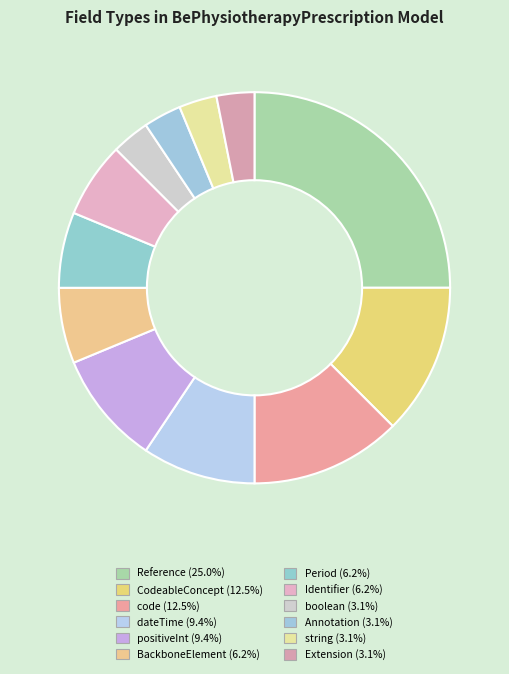

How many segments does this pie chart have?

12